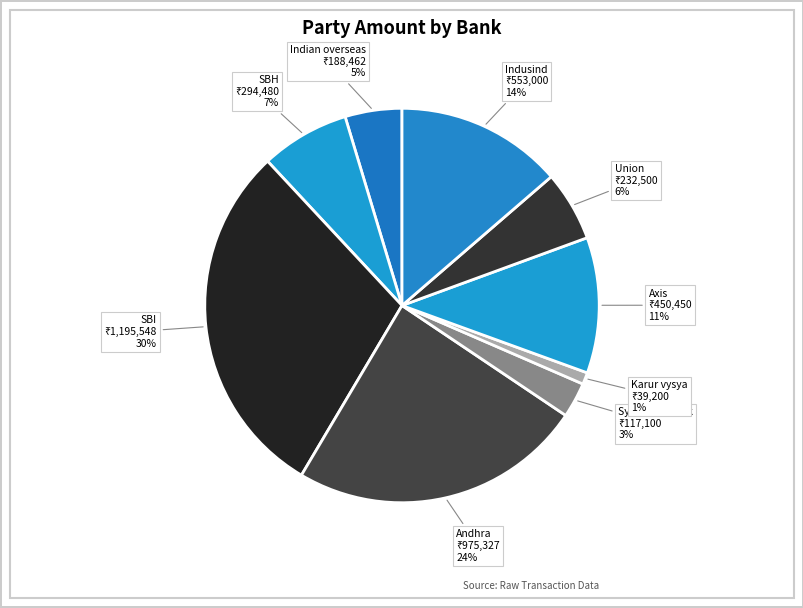

True or false: SBH accounts for 16% of the total.

False